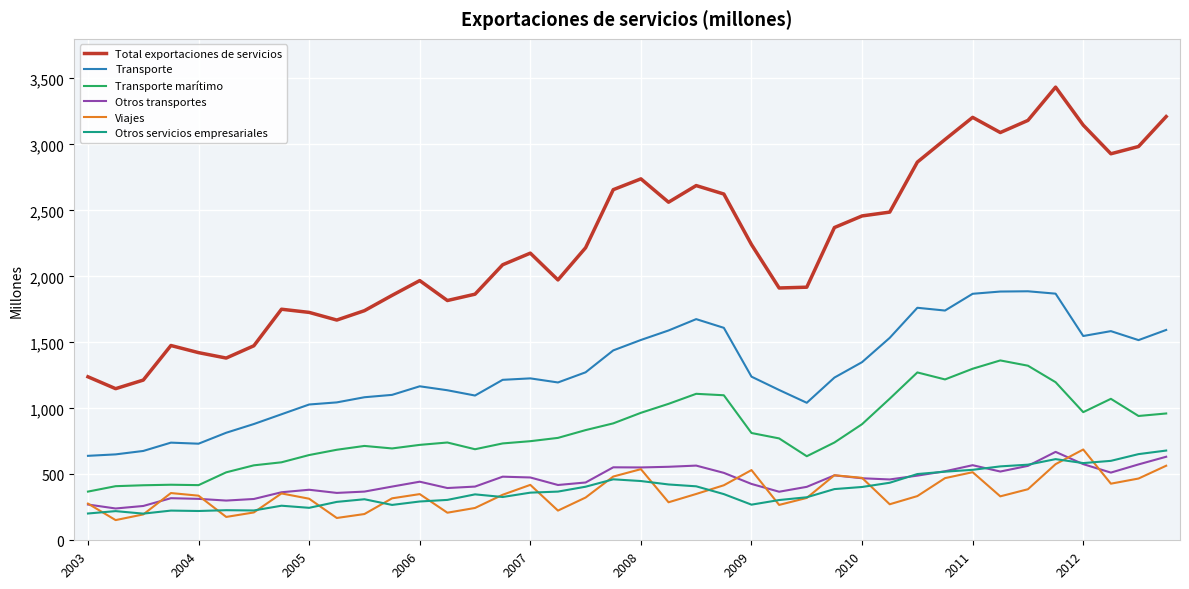

What is the maximum value for Total exportaciones de servicios?

3434